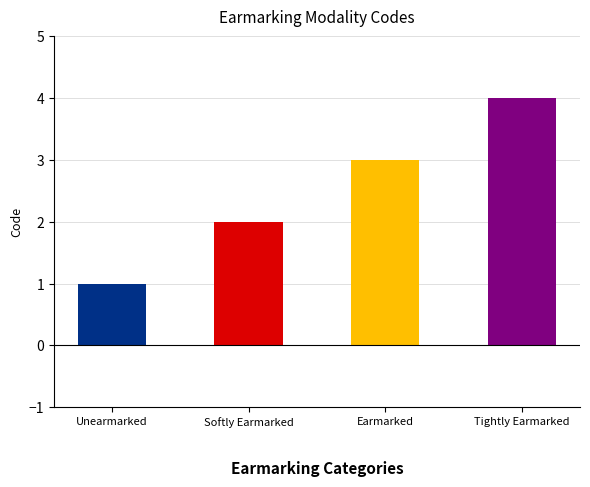

What is the maximum value shown in the chart?

4